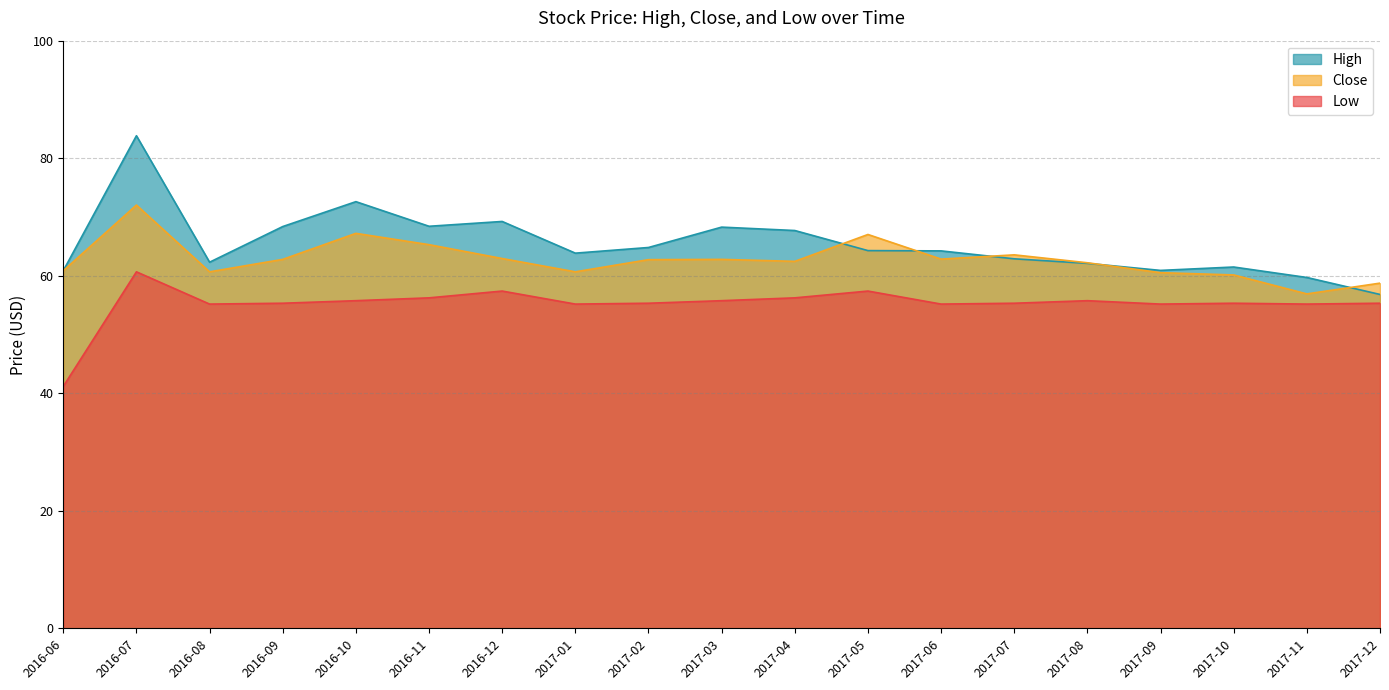

Reading left to right, extract all data points from this chart.

High: 60.9	83.8	62.3	68.4	72.6	68.4	69.2	63.8	64.8	68.3	67.7	64.3	64.2	62.9	62.1	60.9	61.5	59.7	56.8
Close: 60.9	72.0	60.7	62.8	67.2	65.3	62.9	60.7	62.7	62.8	62.4	67.0	62.8	63.6	62.2	60.5	60.1	56.9	58.7
Low: 41.2	60.7	55.2	55.3	55.8	56.2	57.4	55.2	55.3	55.8	56.2	57.4	55.2	55.3	55.8	55.2	55.3	55.2	55.3